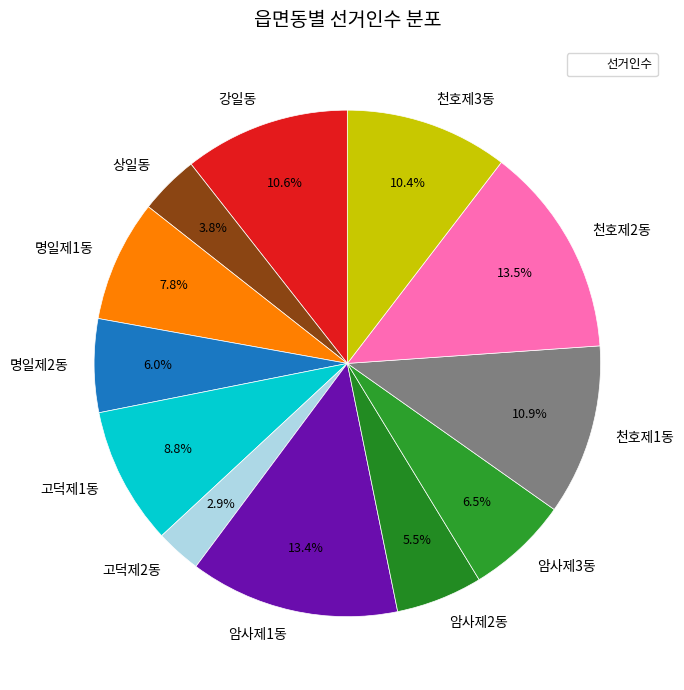

Count the number of slices in the pie.

12